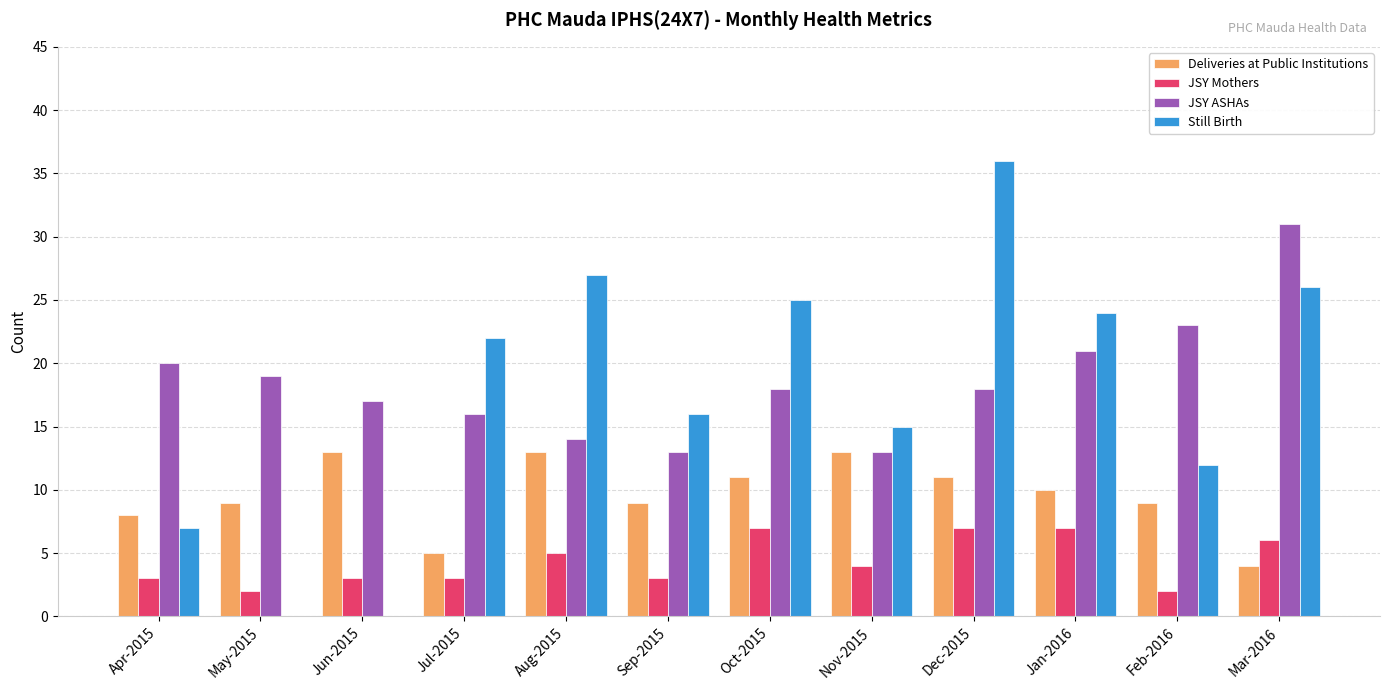

What is the highest value of the JSY Mothers series?

7